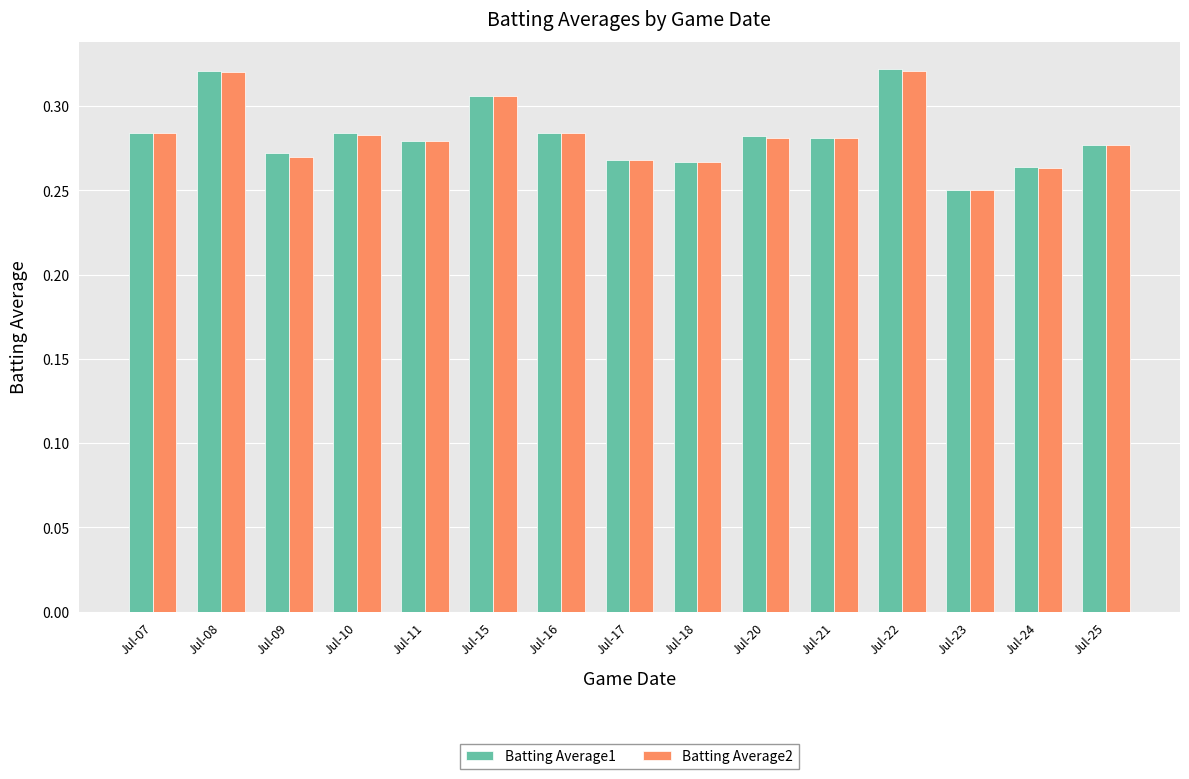

The value of Batting Average2 at Jul-20 is 0.4. True or false?

False